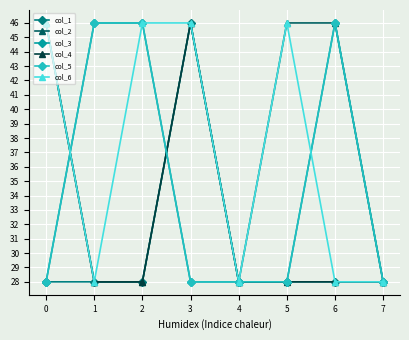

Is this an area chart (filled region under the line)?

No